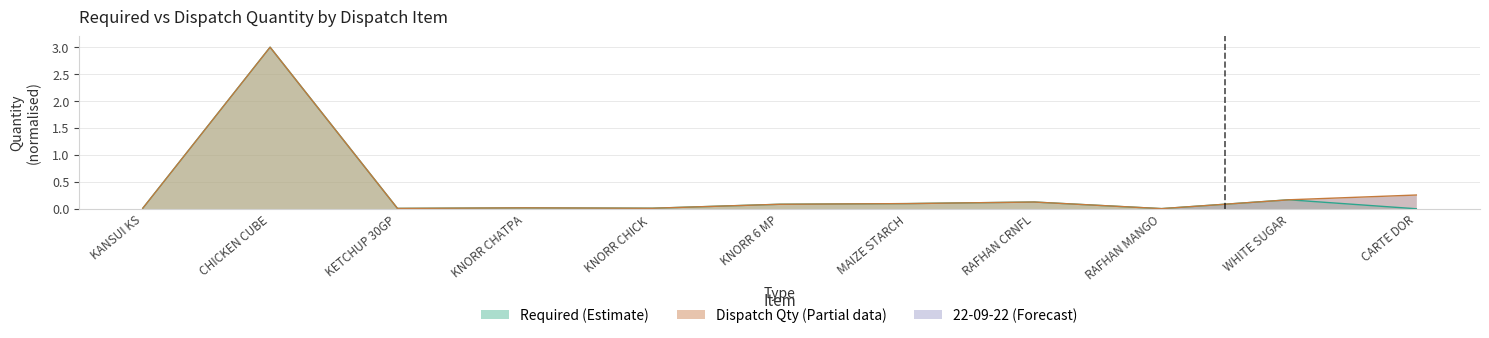

Which label corresponds to the smallest value in the chart?

CARTE DOR